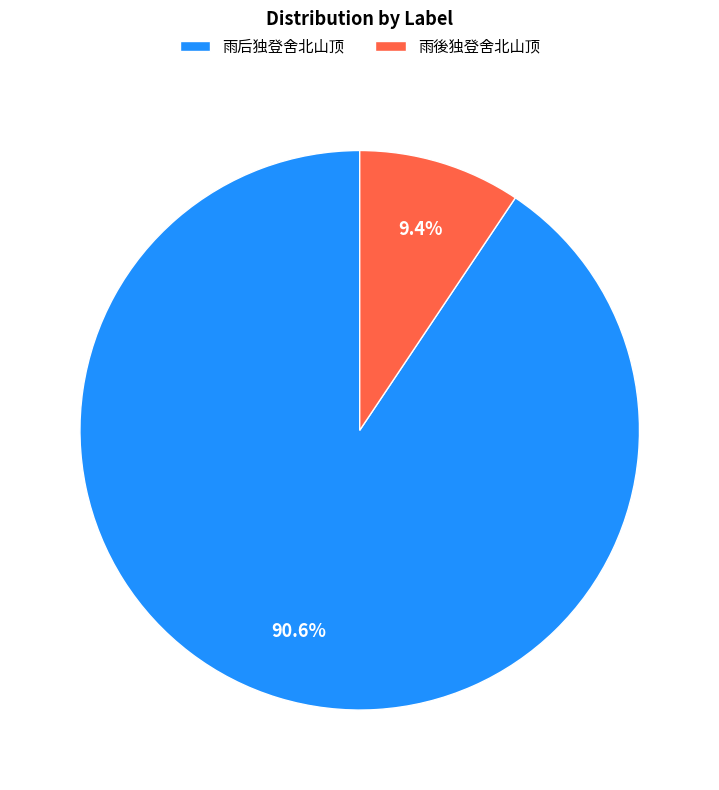

The 雨后独登舍北山顶 slice represents 91% of the pie. True or false?

True